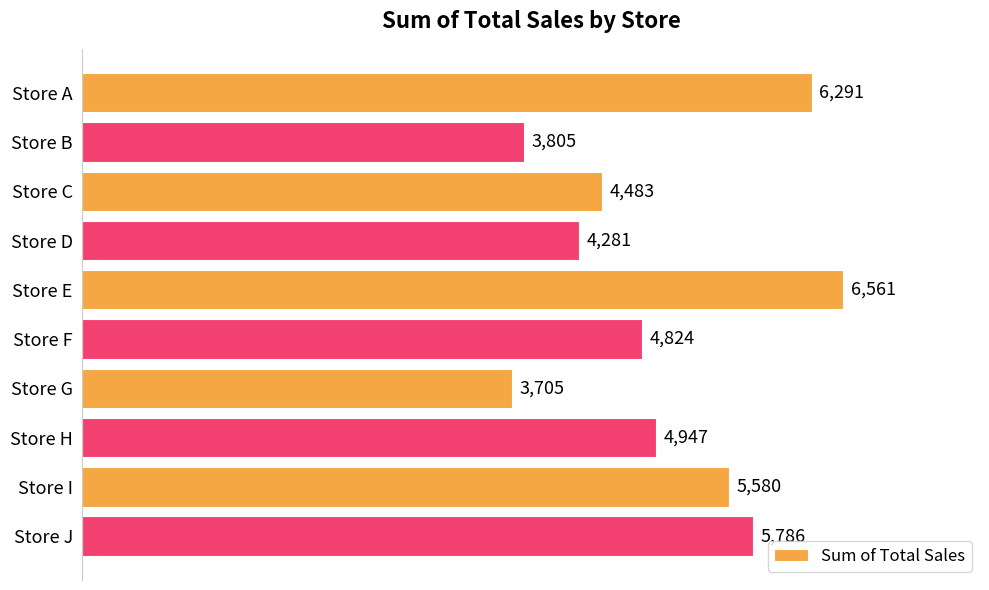

What is the value of the 9th bar from the top?

5580